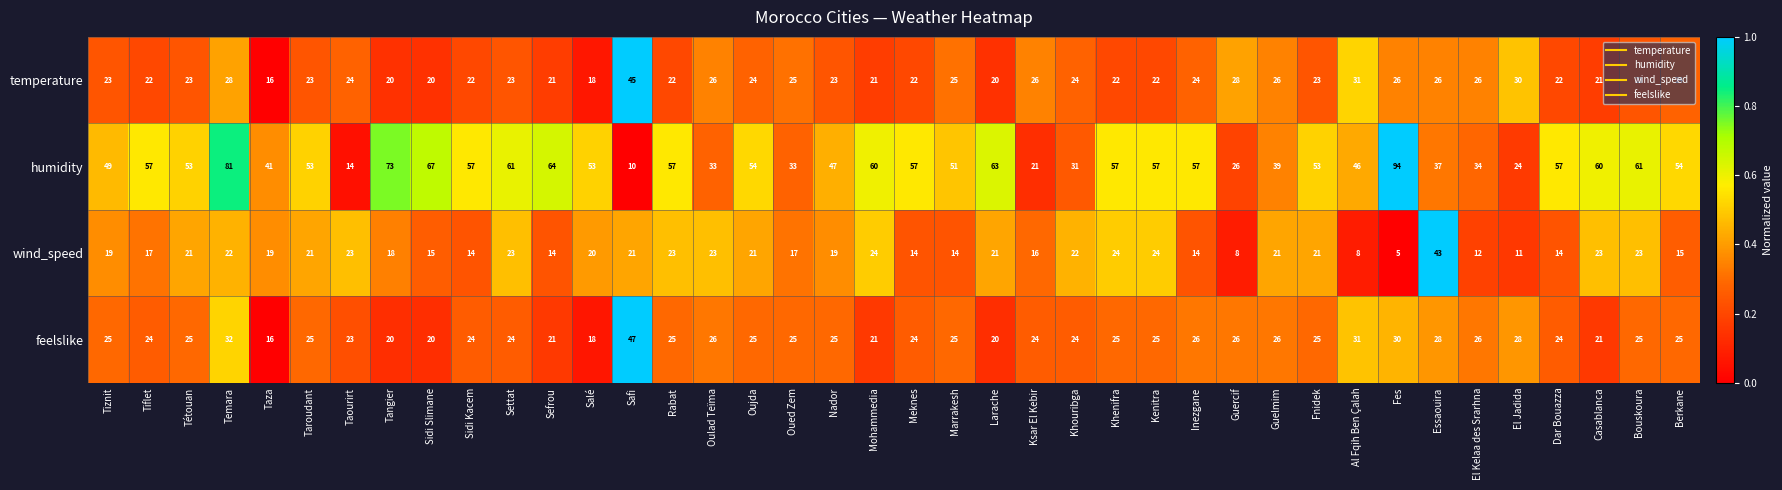

Count the number of data series in this chart.

4